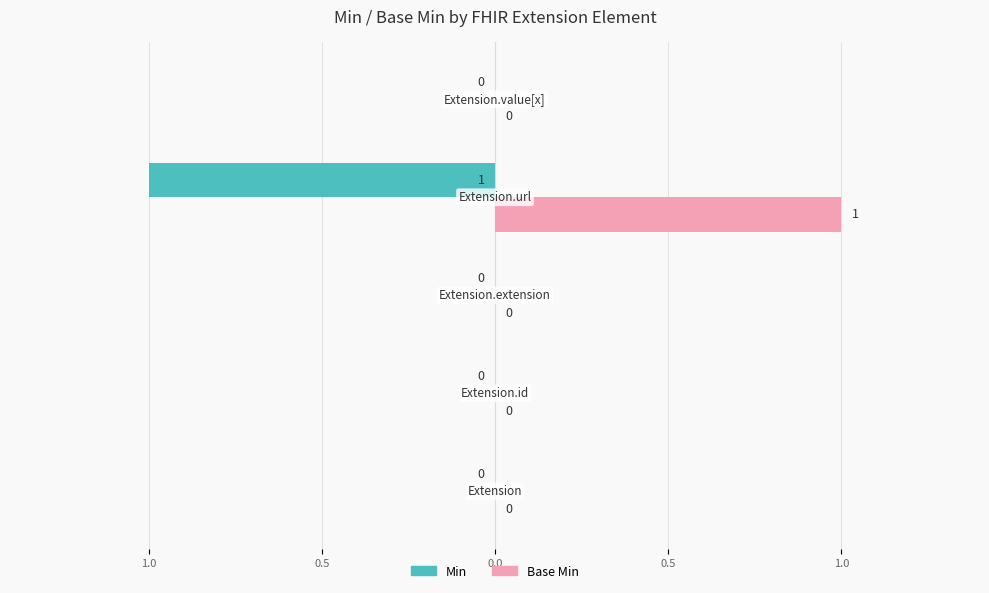

Which series has the largest total across all categories?

Base Min